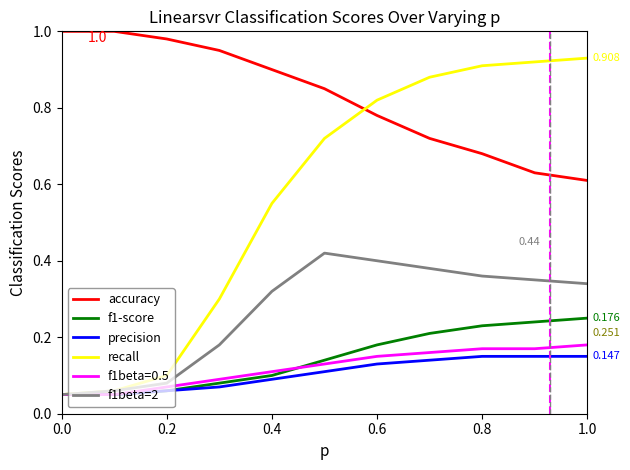

Which series ends up on top after the final intersection of accuracy and recall?

recall